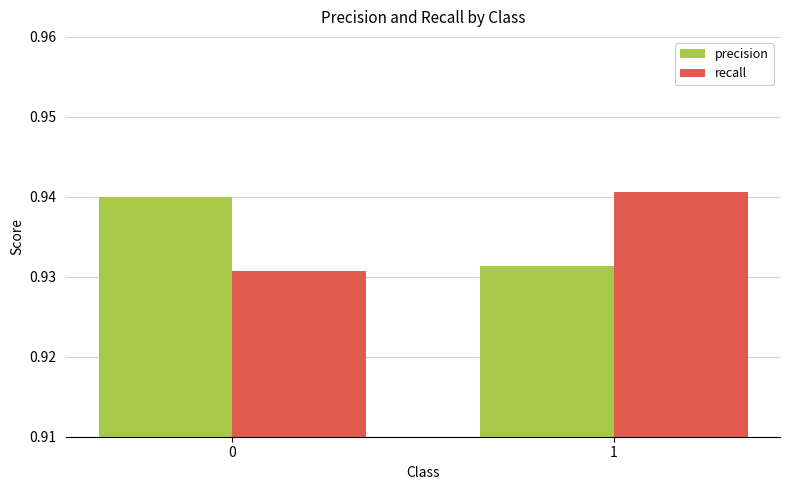

What is the sum of the recall values at 1 and 0?

1.9